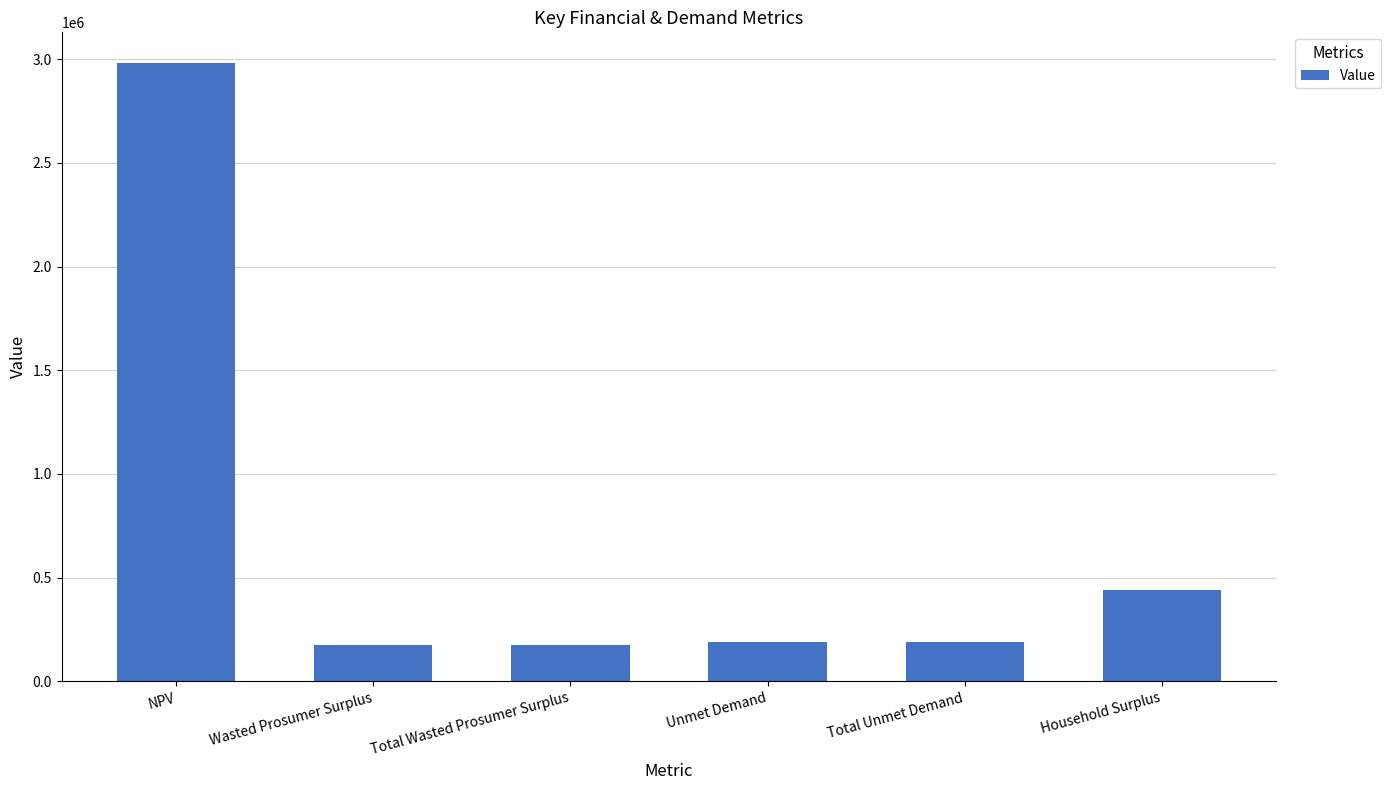

Reading left to right, extract all data points from this chart.

2980870.2	173398.7	173398.7	188256.8	188256.8	438796.7